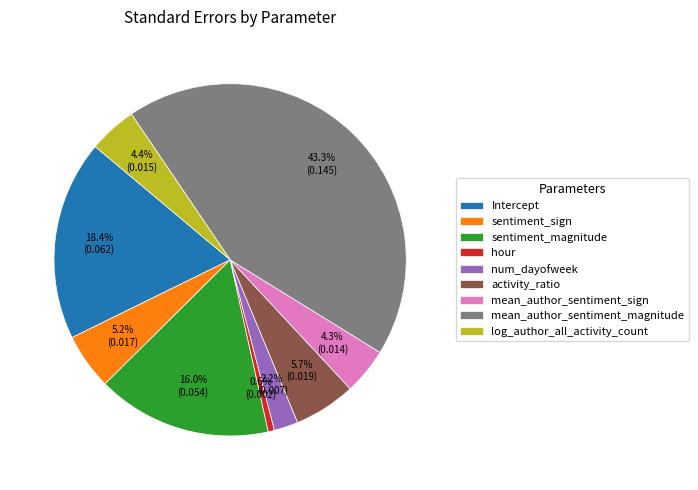

Combined, do sentiment_magnitude and mean_author_sentiment_magnitude account for over 50%?

Yes